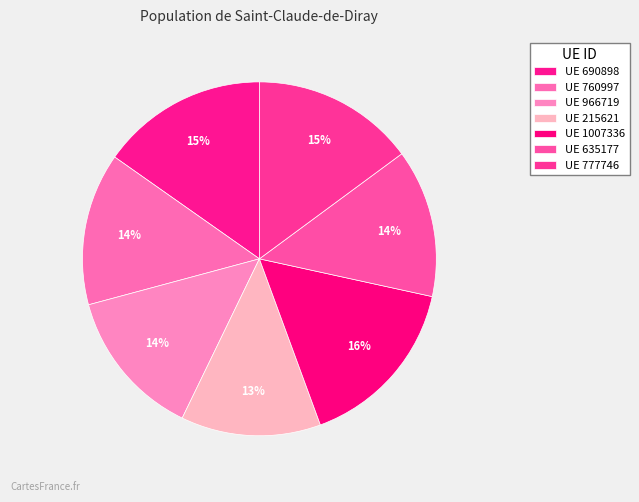

Count the number of slices in the pie.

7